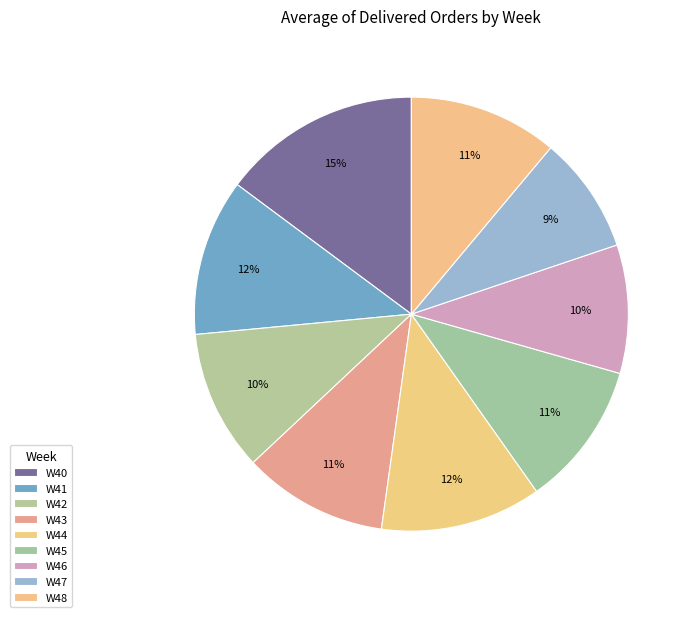

How many slices are in this pie chart?

9